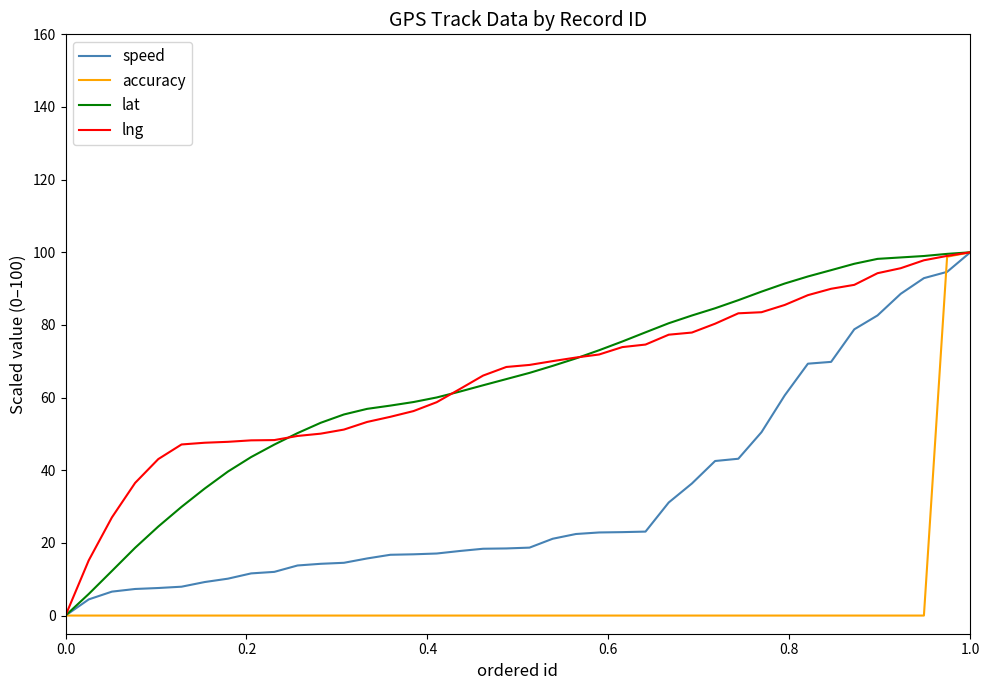

What is the greatest value displayed?

100.0